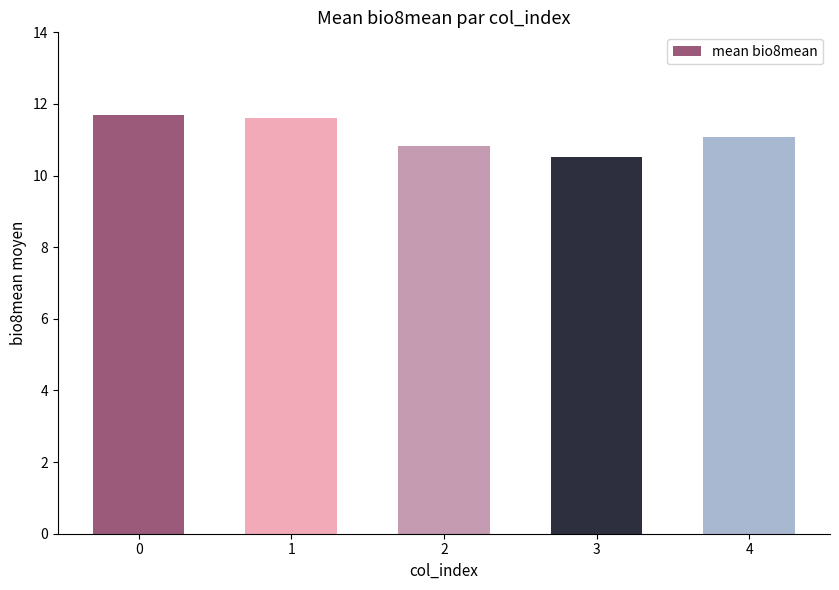

Approximately how many times larger is the value at 0 compared to 2?

1.1